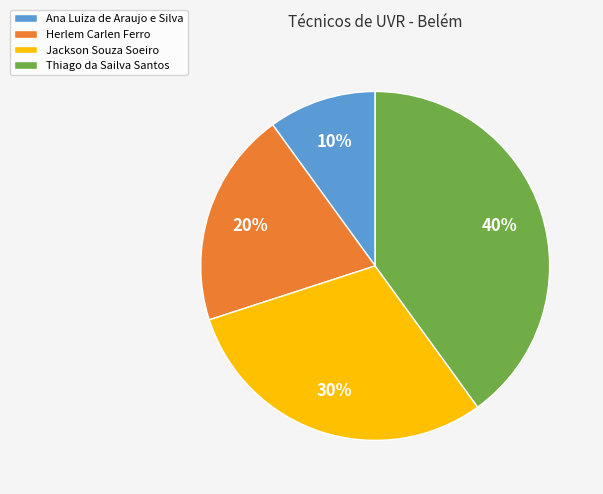

Is it true that Ana Luiza de Araujo e Silva is 22% of the pie?

False